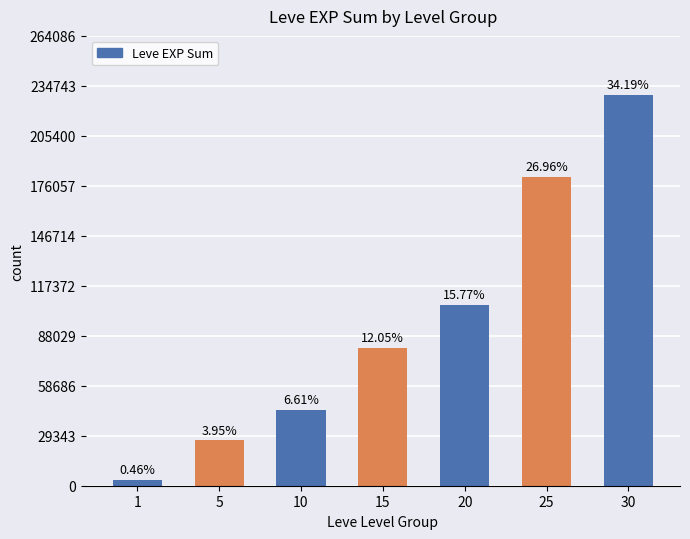

Does the chart contain any negative values?

No